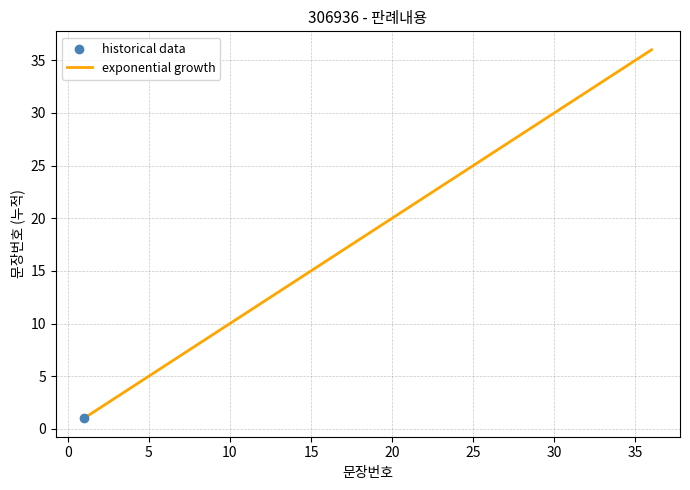

What is the difference between the maximum and minimum values?

35